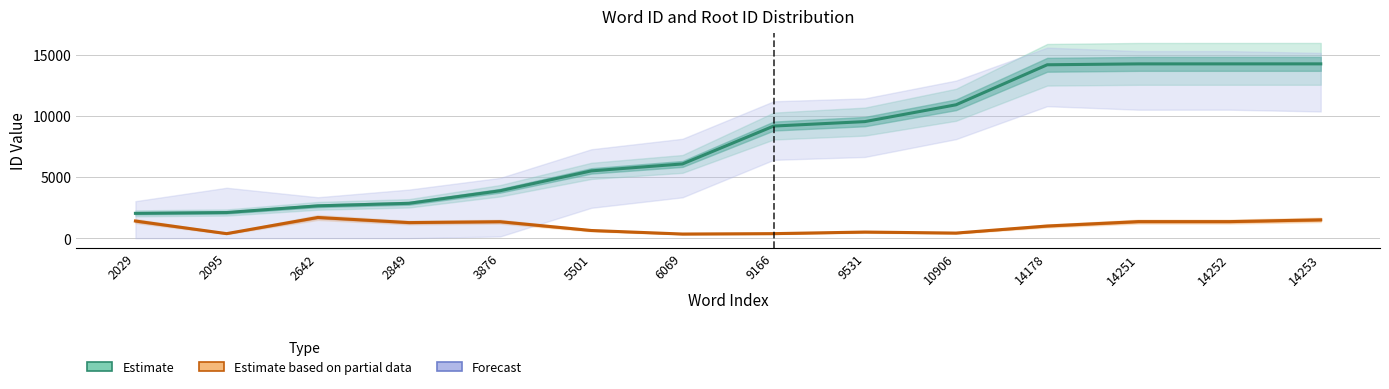

True or false: Estimate (wordid) and Estimate based on partial data (rootid) cross at least once.

False